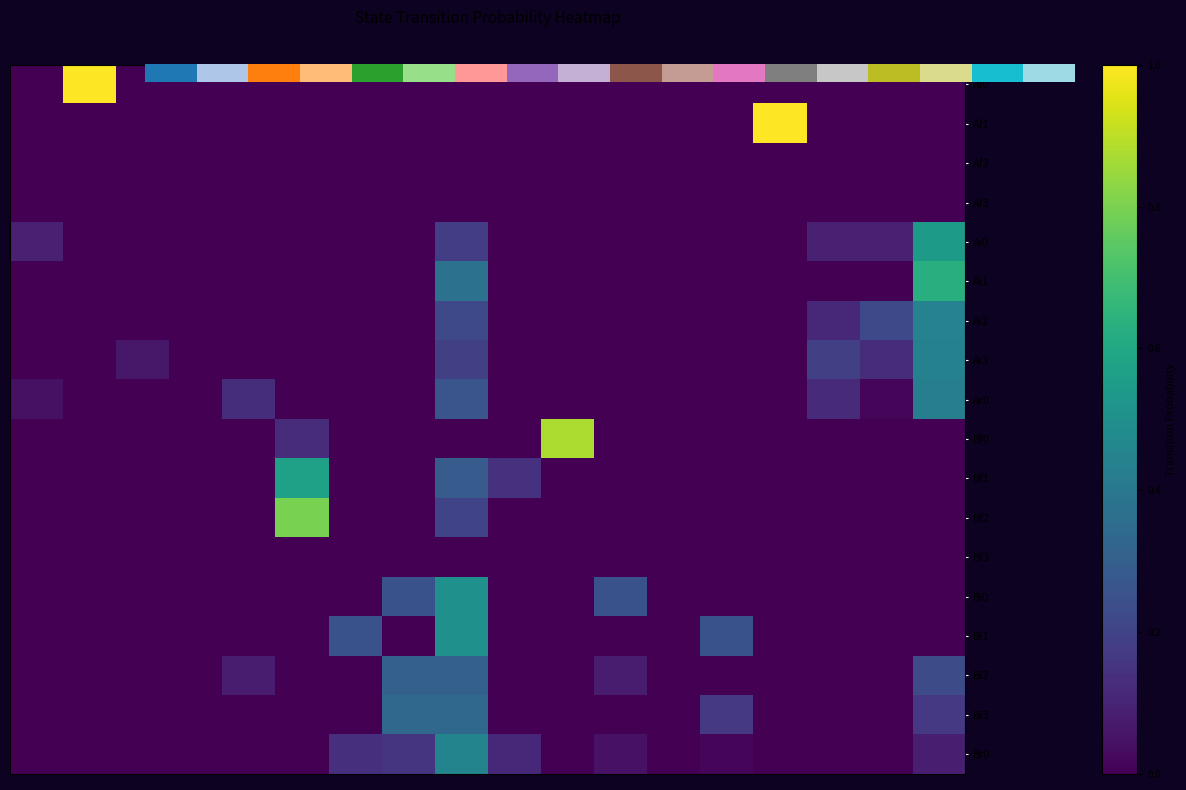

At how many categories does at least one series exceed 0?

16